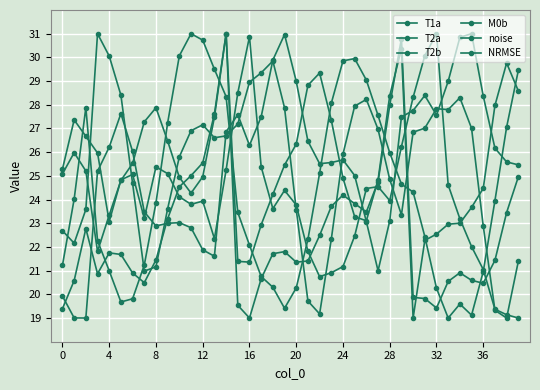

How many lines are shown in the chart?

6